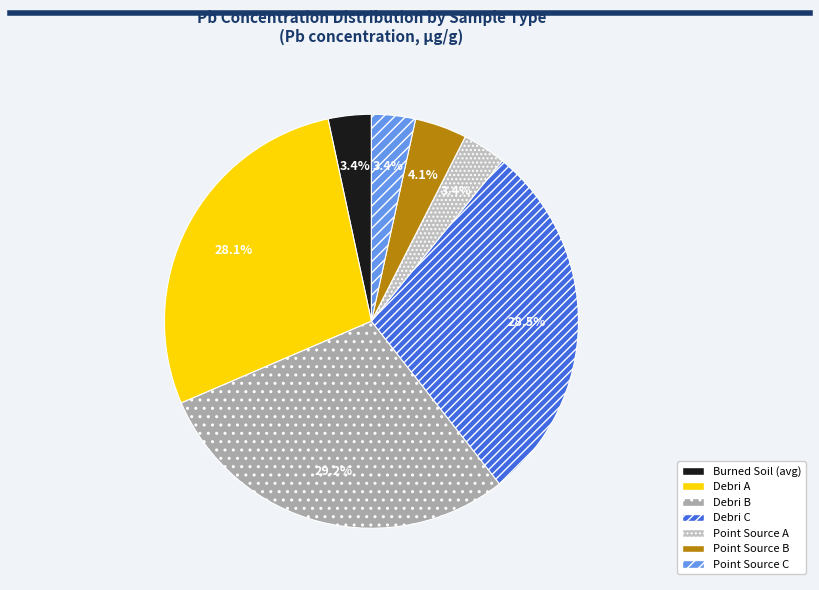

What portion of the pie excludes Debri A?

71.9%